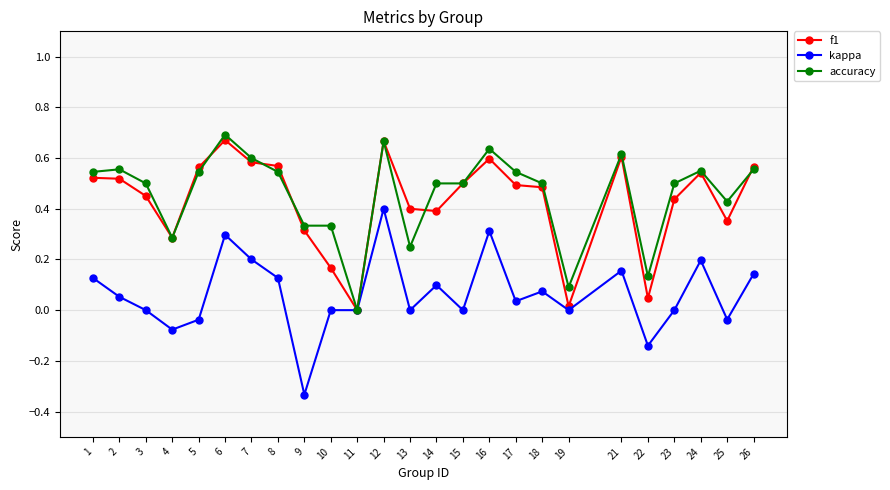

The value of f1 at 8 is 0.8. True or false?

False